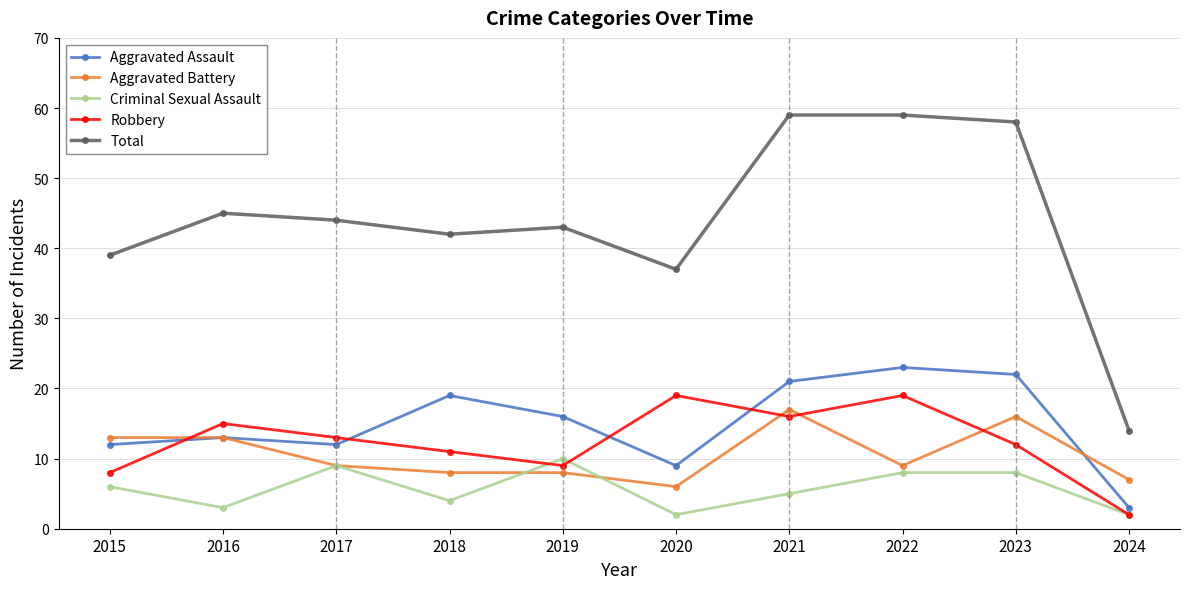

True or false: Aggravated Battery has more than 0 points higher than both neighbors.

True